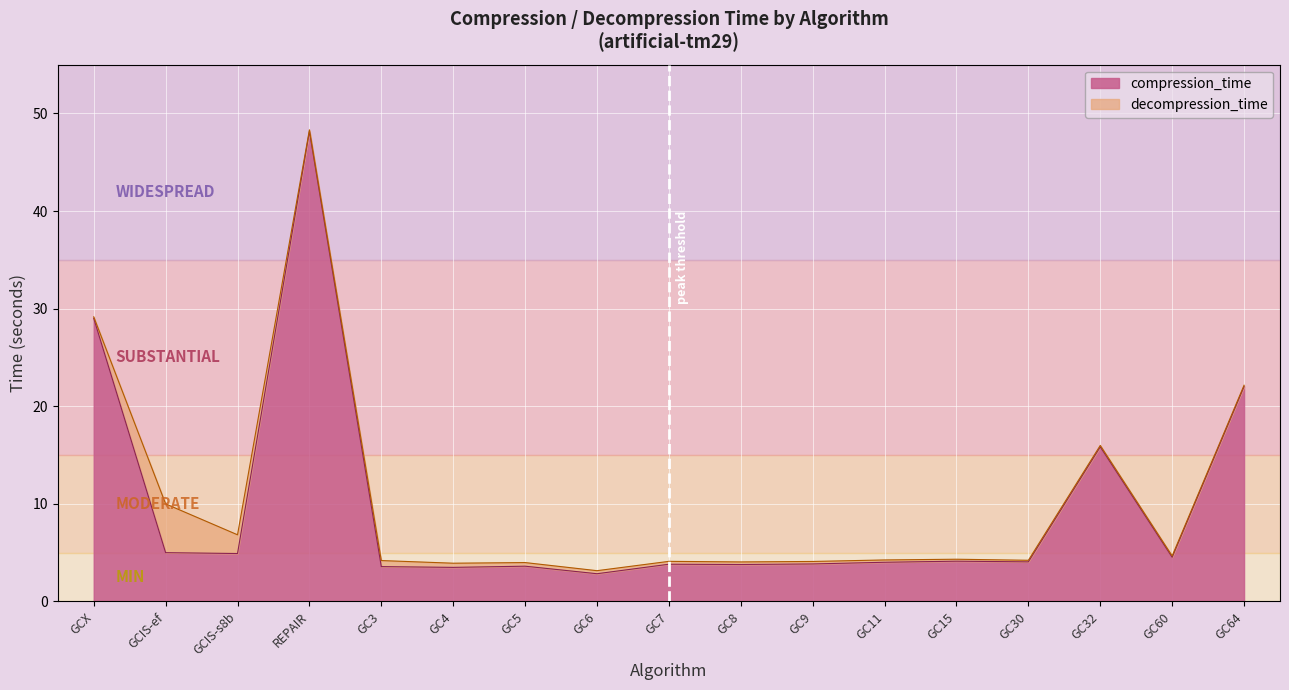

Rank the categories by value from highest to lowest.

REPAIR, GCX, GC64, GC32, GCIS-ef, GCIS-s8b, GC60, GC15, GC30, GC11, GC9, GC7, GC8, GC5, GC3, GC4, GC6